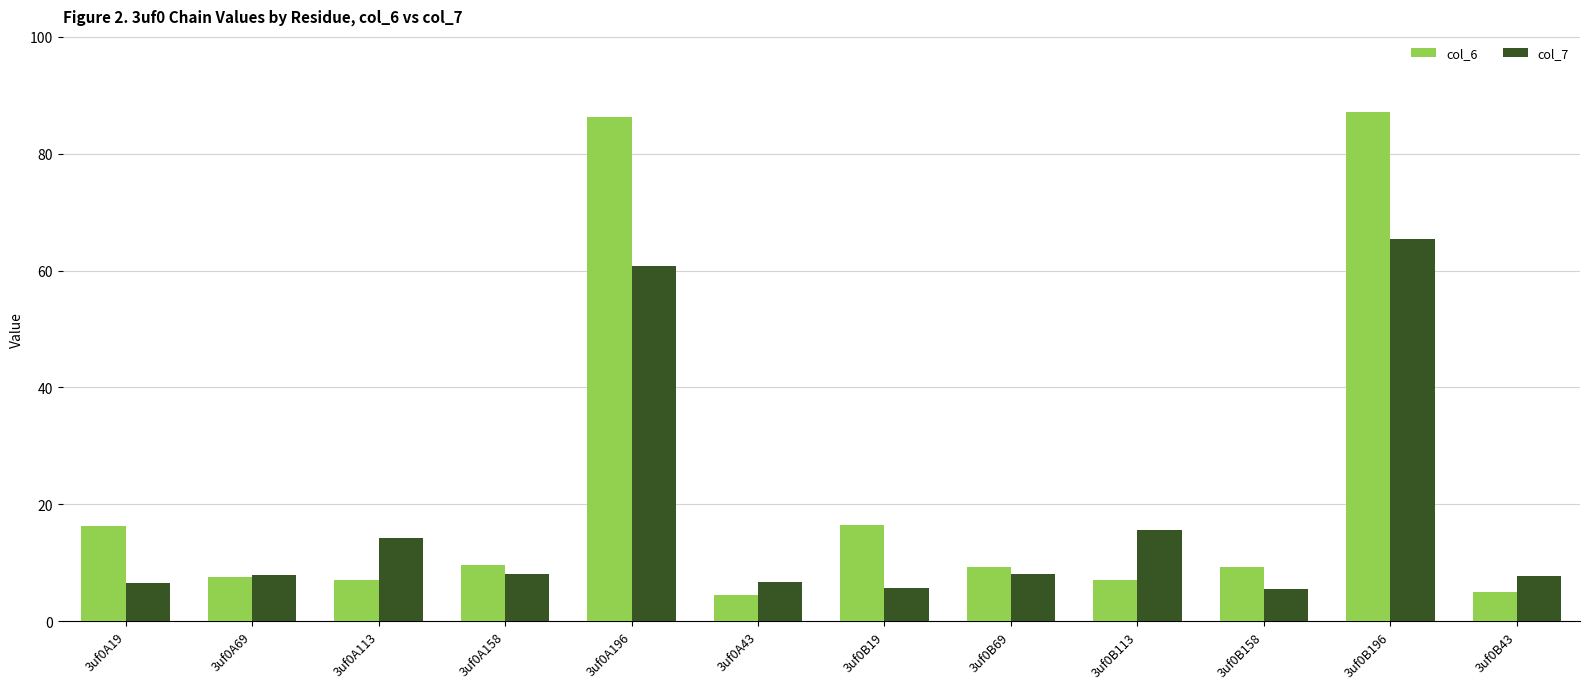

What is the value of the col_6 bar at the 12th from the left?

5.0